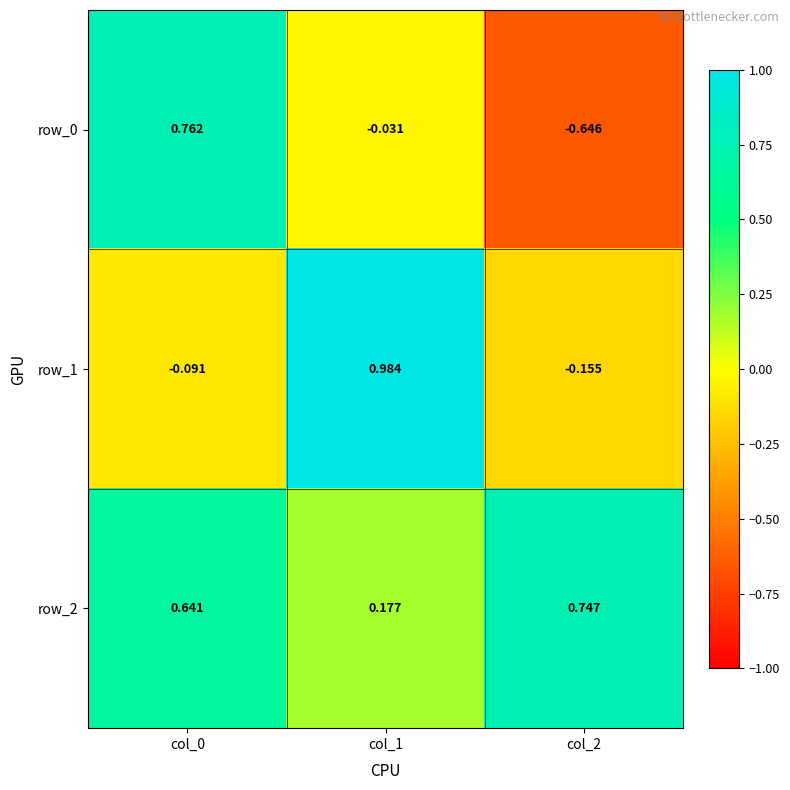

Is the value of row_0 at col_0 greater than the value of row_2 at col_1?

Yes